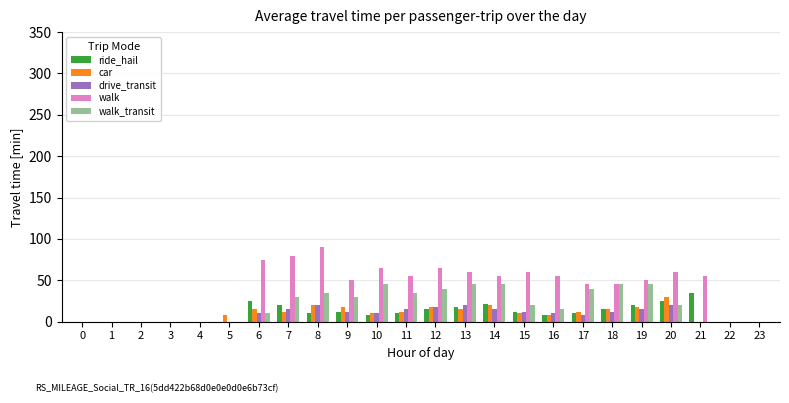

True or false: walk_transit has a value of -23 at 1.

False